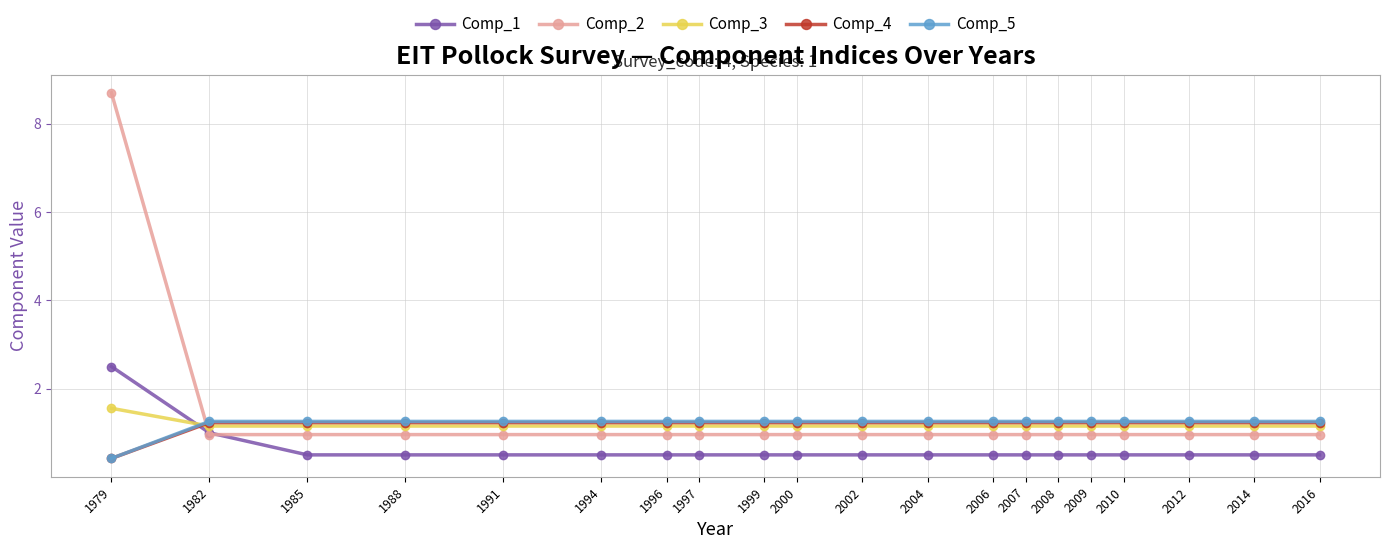

Reading left to right, what are all the values shown in this chart?

Comp_1: 1979=2.5	1982=1.0	1985=0.5	1988=0.5	1991=0.5	1994=0.5	1996=0.5	1997=0.5	1999=0.5	2000=0.5	2002=0.5	2004=0.5	2006=0.5	2007=0.5	2008=0.5	2009=0.5	2010=0.5	2012=0.5	2014=0.5	2016=0.5
Comp_2: 1979=8.7	1982=1.0	1985=1.0	1988=1.0	1991=1.0	1994=1.0	1996=1.0	1997=1.0	1999=1.0	2000=1.0	2002=1.0	2004=1.0	2006=1.0	2007=1.0	2008=1.0	2009=1.0	2010=1.0	2012=1.0	2014=1.0	2016=1.0
Comp_3: 1979=1.6	1982=1.2	1985=1.2	1988=1.2	1991=1.2	1994=1.2	1996=1.2	1997=1.2	1999=1.2	2000=1.2	2002=1.2	2004=1.2	2006=1.2	2007=1.2	2008=1.2	2009=1.2	2010=1.2	2012=1.2	2014=1.2	2016=1.2
Comp_4: 1979=0.4	1982=1.2	1985=1.2	1988=1.2	1991=1.2	1994=1.2	1996=1.2	1997=1.2	1999=1.2	2000=1.2	2002=1.2	2004=1.2	2006=1.2	2007=1.2	2008=1.2	2009=1.2	2010=1.2	2012=1.2	2014=1.2	2016=1.2
Comp_5: 1979=0.4	1982=1.3	1985=1.3	1988=1.3	1991=1.3	1994=1.3	1996=1.3	1997=1.3	1999=1.3	2000=1.3	2002=1.3	2004=1.3	2006=1.3	2007=1.3	2008=1.3	2009=1.3	2010=1.3	2012=1.3	2014=1.3	2016=1.3